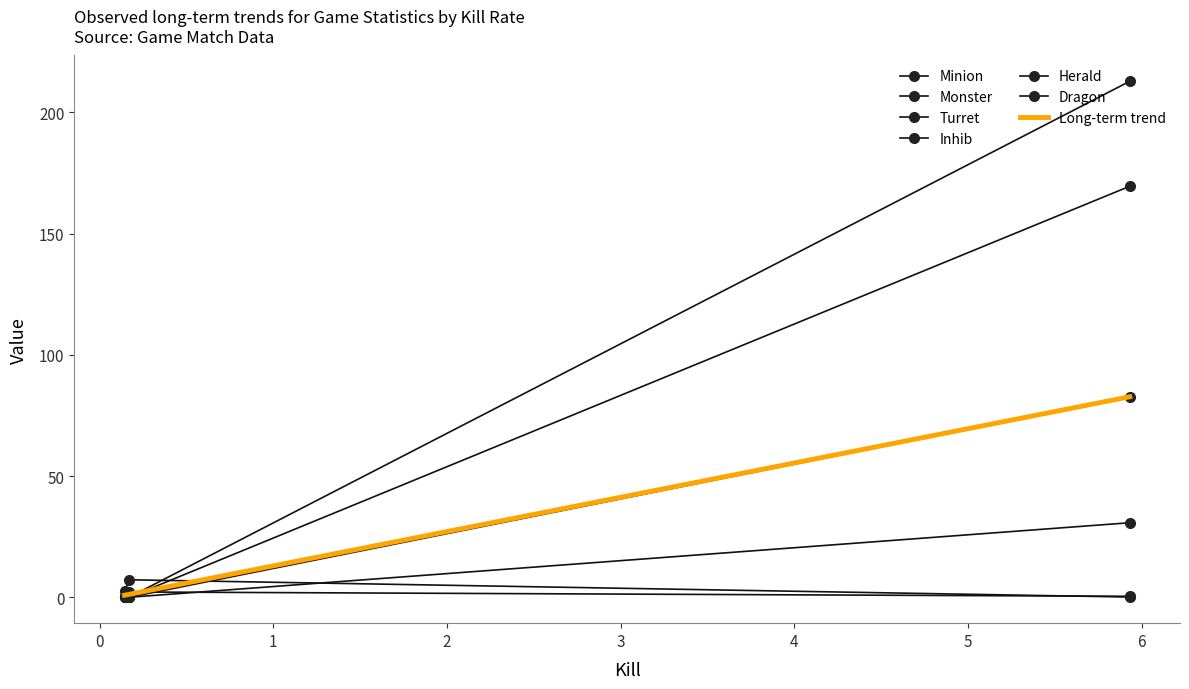

Which series has the largest total across all categories?

Herald